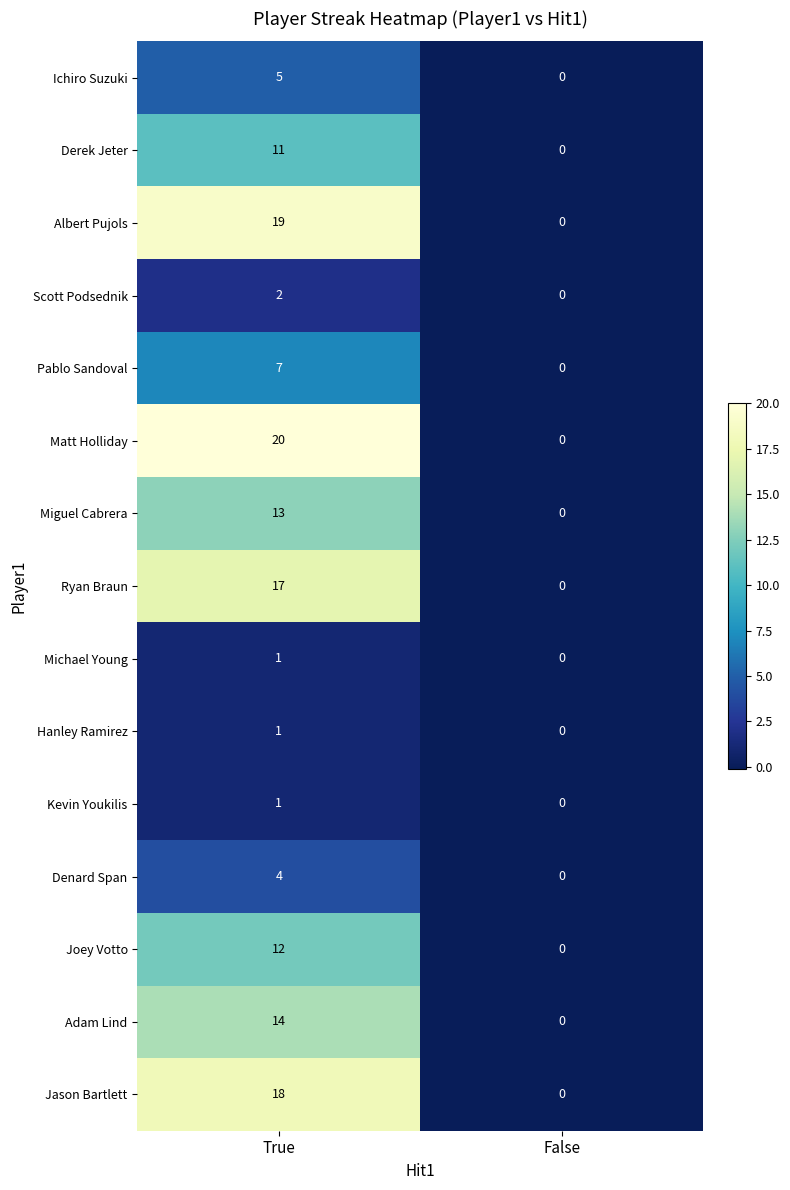

What is the sum of all Albert Pujols values?

19